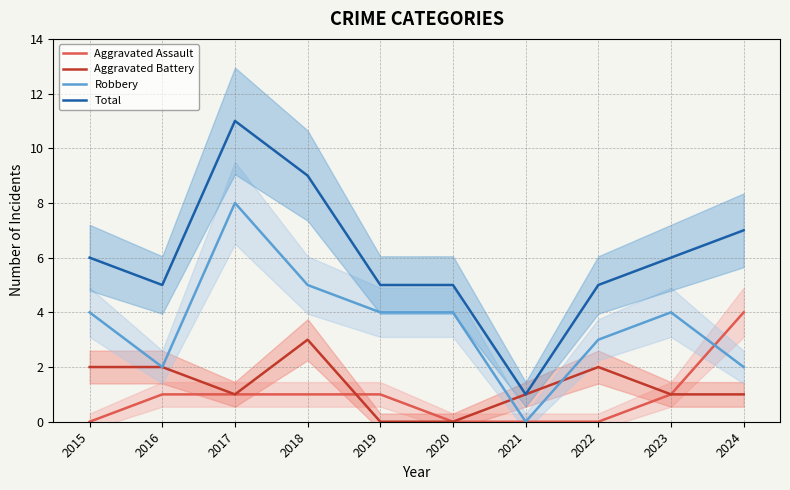

What value does the Robbery series have at 2024?

2